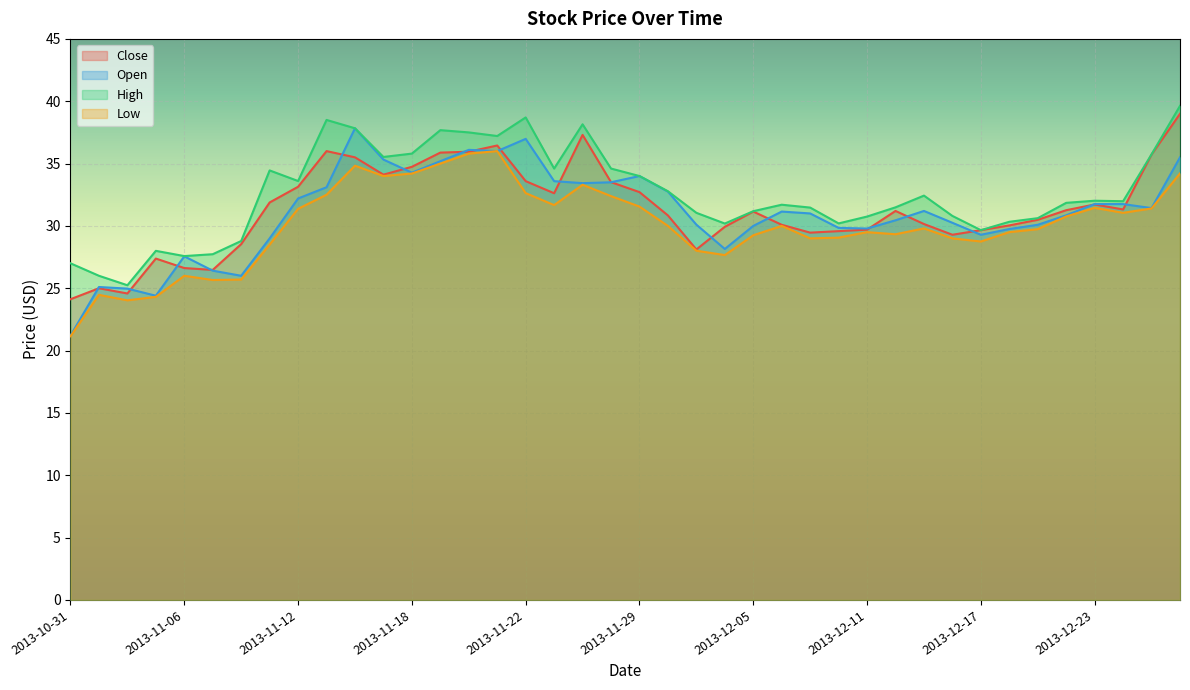

At which category does Close reach its first local valley?

2013-11-04